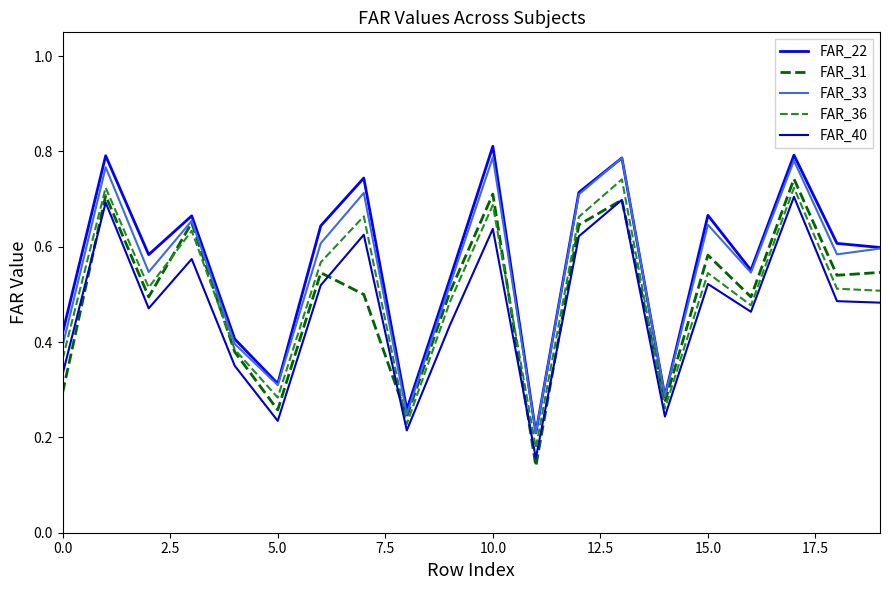

Does the chart have visible grid lines?

No